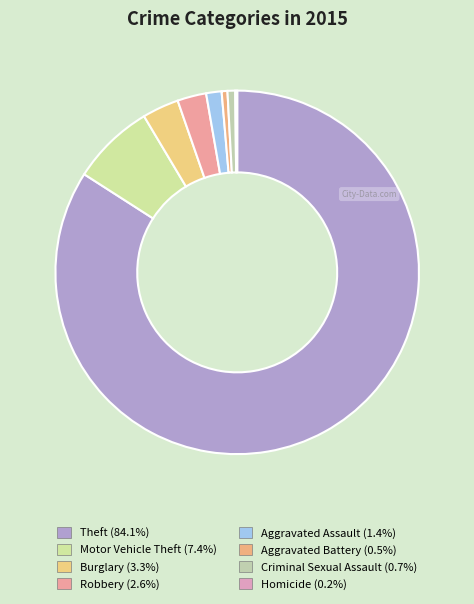

Rank the categories by value from highest to lowest.

Theft, Motor Vehicle Theft, Burglary, Robbery, Aggravated Assault, Criminal Sexual Assault, Aggravated Battery, Homicide